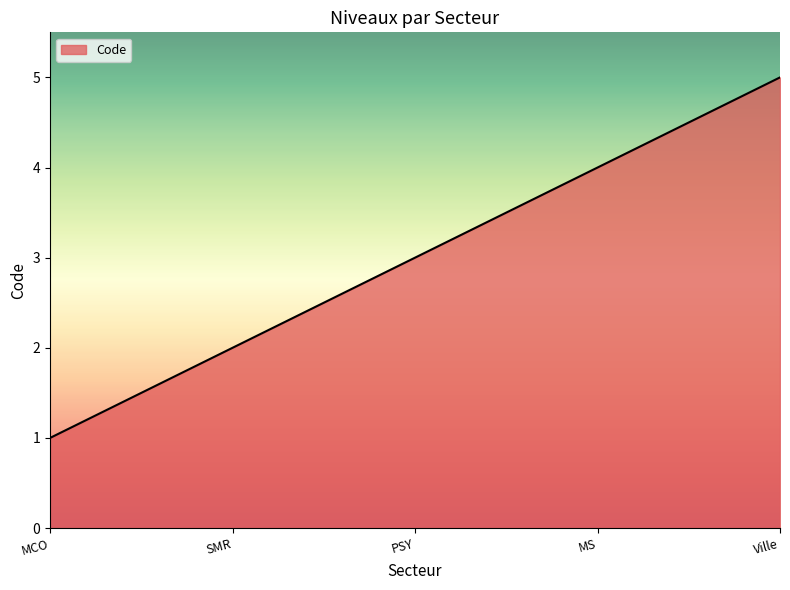

What is the change in value from PSY to MS?

+1